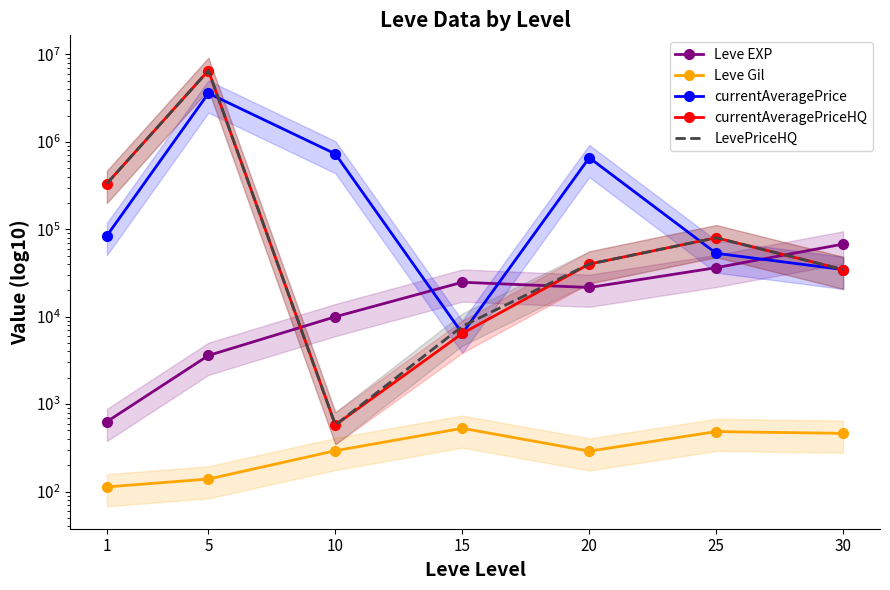

What is the greatest value displayed?

6547487.0